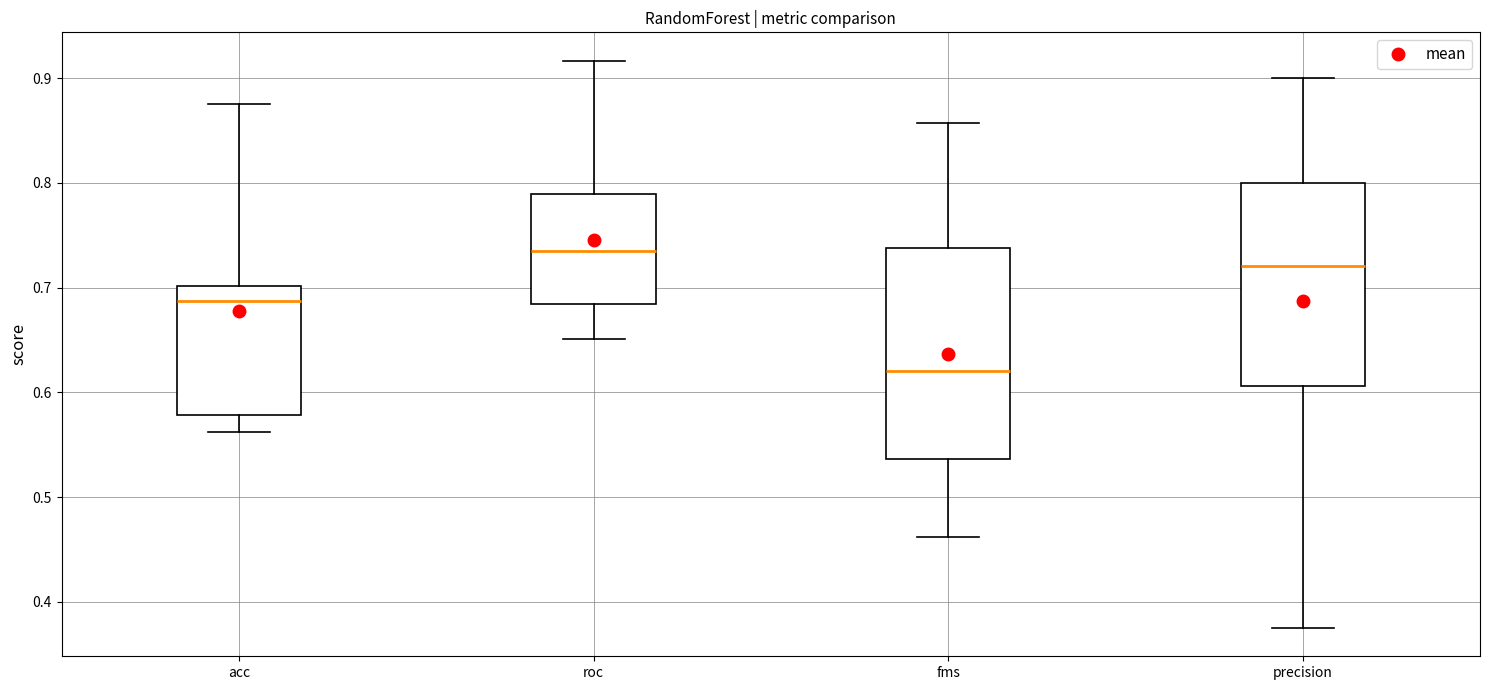

Where is the lower edge of the box for roc on the y-axis? The values are not printed on the chart, so give them approximately, as read against the axis.

0.68